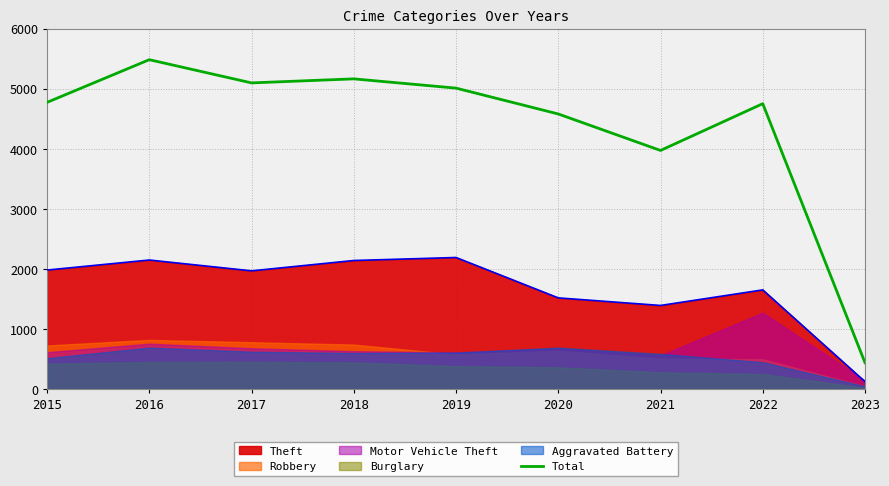

True or false: Theft and Total cross at least once.

False